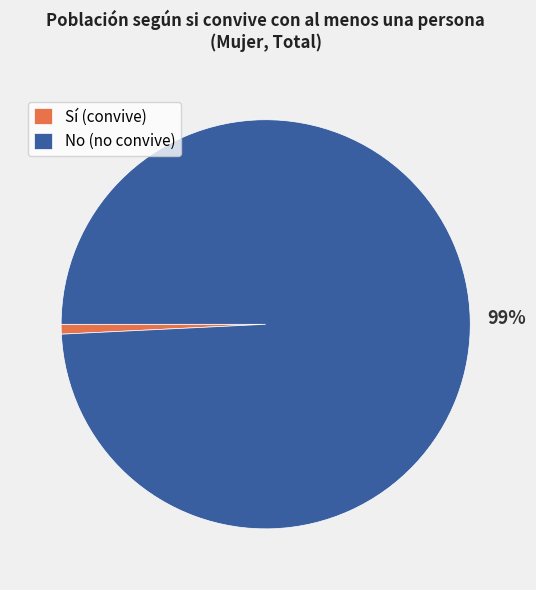

What percentage is the No (no convive) slice, to the nearest percent?

99%